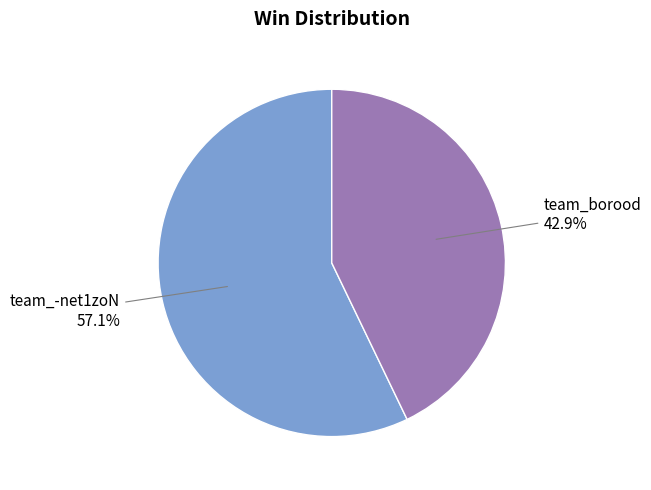

Which has a higher value, team_-net1zoN or team_borood?

team_-net1zoN